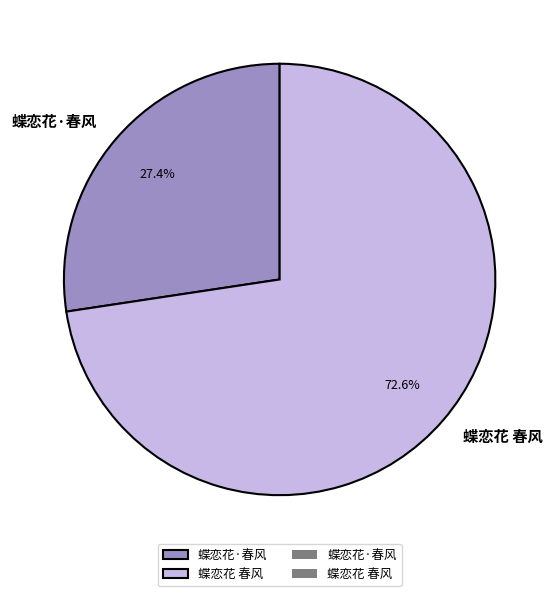

Is there a majority slice in this chart?

Yes